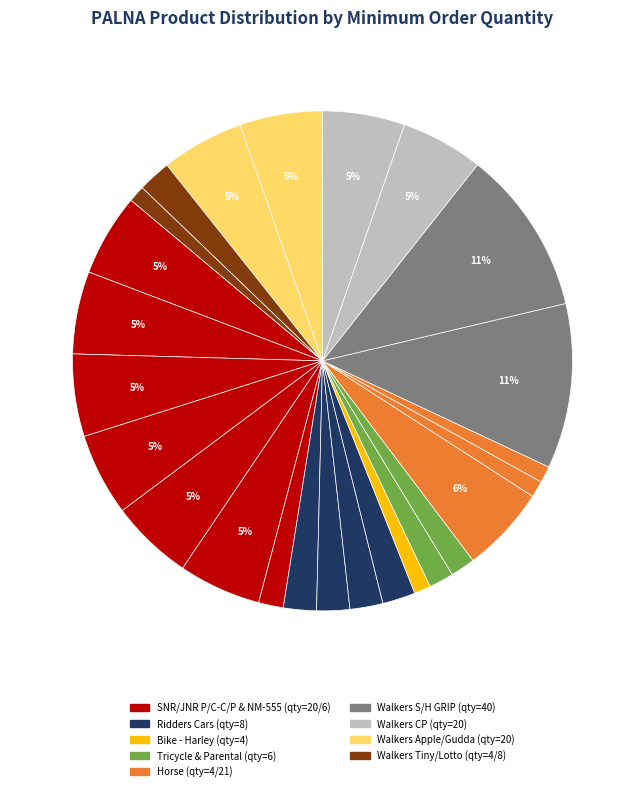

Is there any slice that represents more than half of the pie?

No